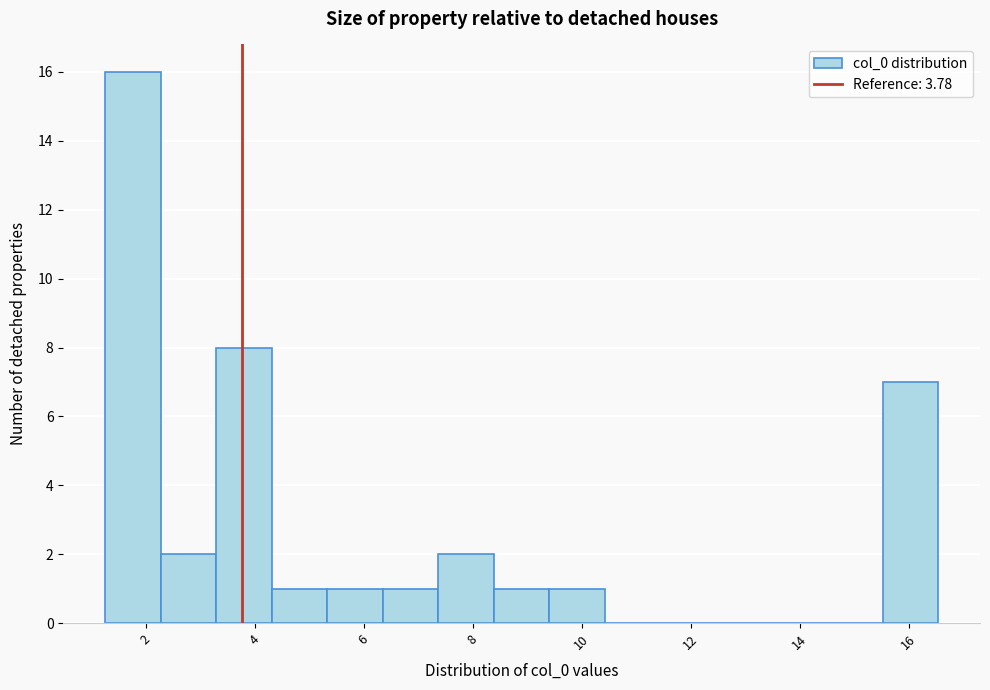

Reading left to right, transcribe this chart: for each bar, give the range it covers on the x-axis and its height. Neither the bar edges nor the heights are printed on the chart, so give them approximately, as read against the axes.

1.2 to 2.2: 16
2.2 to 3.2: 2
3.2 to 4.4: 8
4.4 to 5.4: 1
5.4 to 6.4: 1
6.4 to 7.4: 1
7.4 to 8.4: 2
8.4 to 9.4: 1
9.4 to 10.4: 1
10.4 to 11.4: 0
11.4 to 12.4: 0
12.4 to 13.4: 0
13.4 to 14.6: 0
14.6 to 15.6: 0
15.6 to 16.6: 7